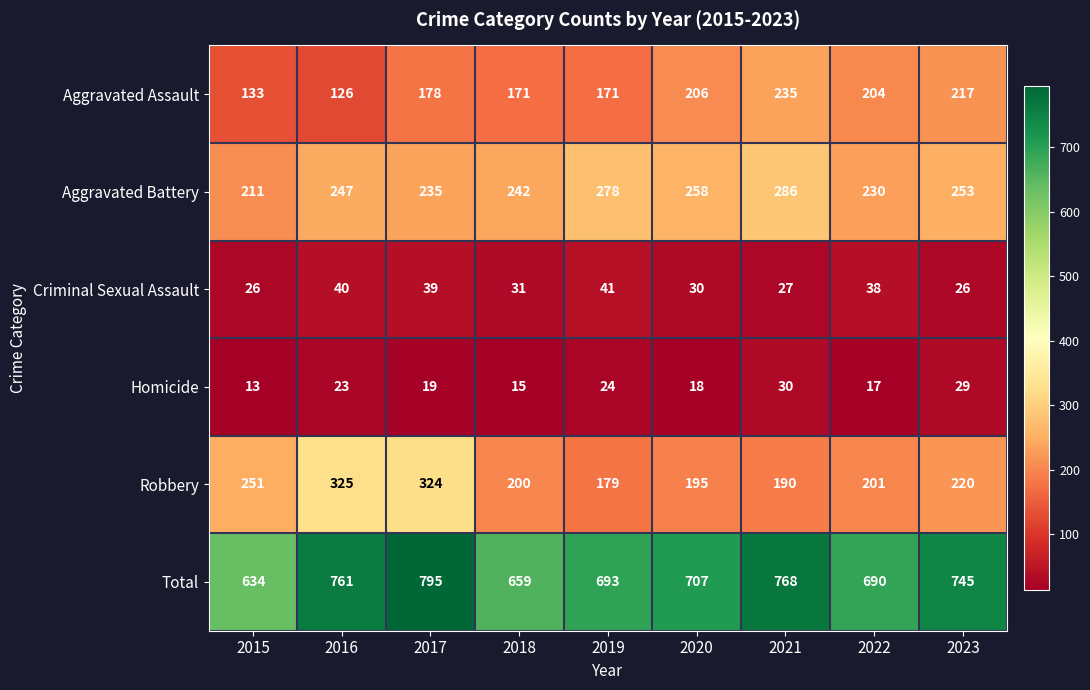

At 2016, list the series in order from smallest to largest.

Homicide, Criminal Sexual Assault, Aggravated Assault, Aggravated Battery, Robbery, Total